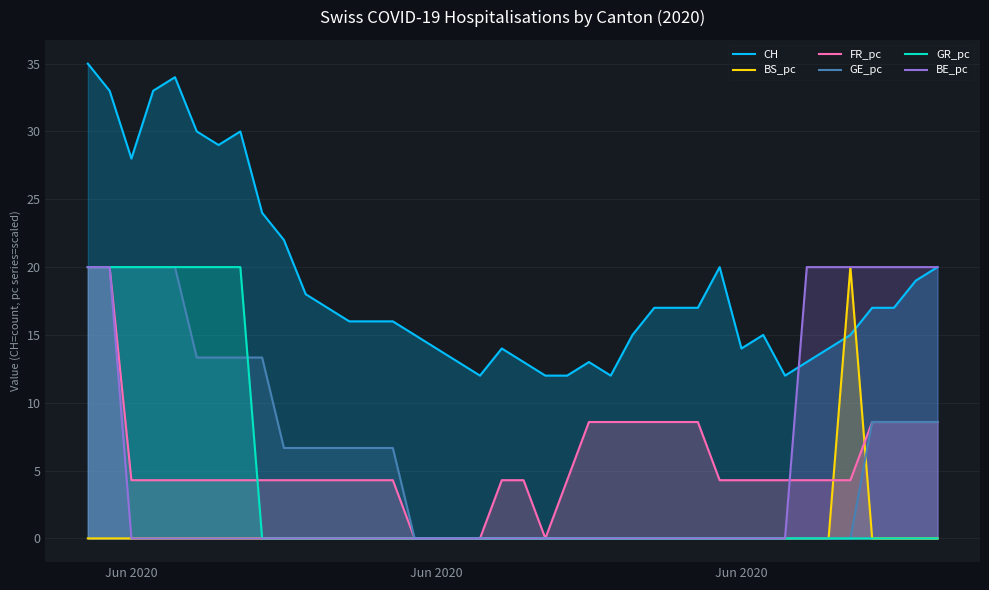

Does the chart display data point markers on the line(s)?

No